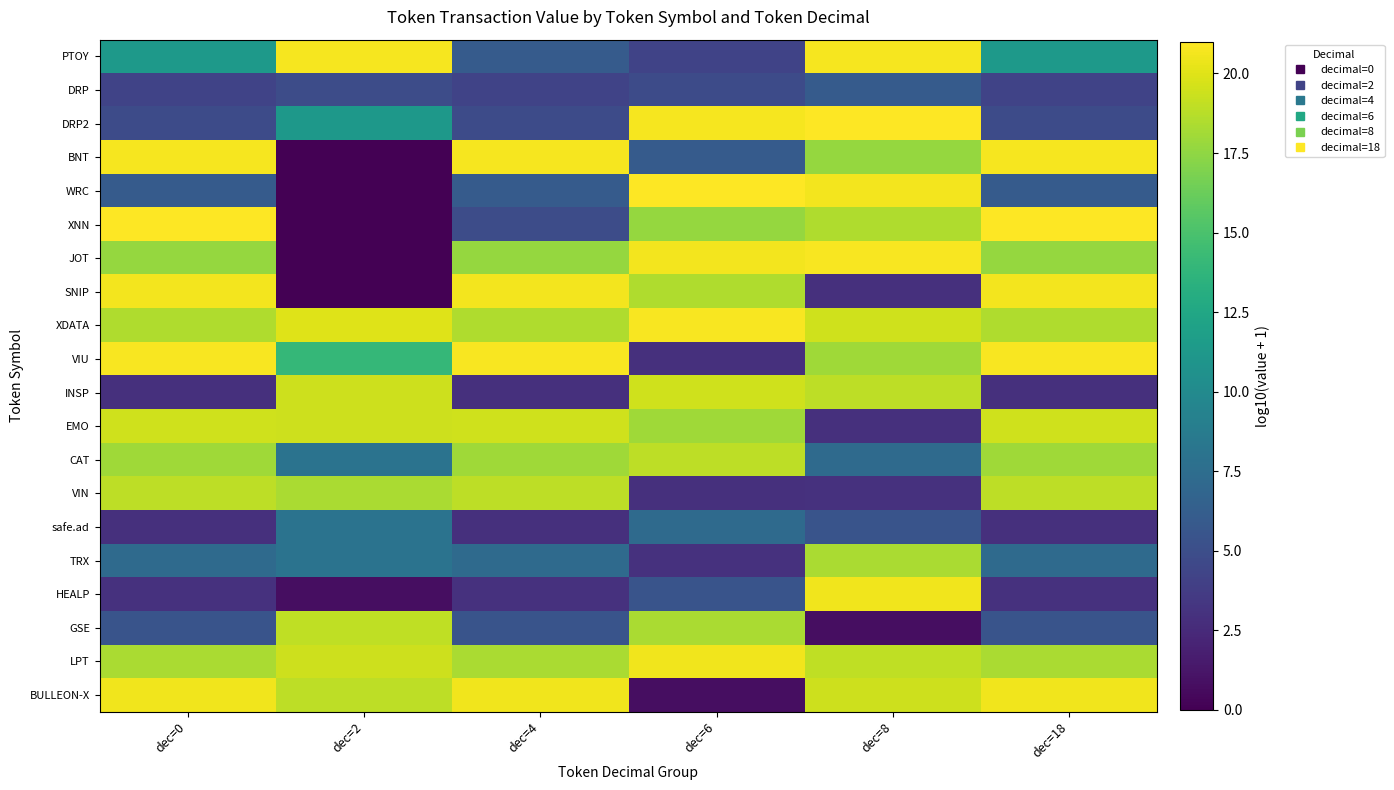

Between dec=2 and dec=8, which is larger?

dec=2